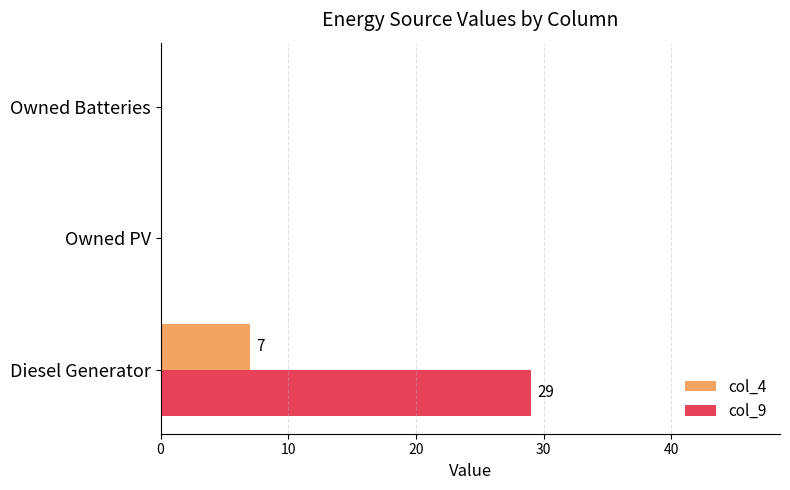

What are all the series names shown in the legend?

col_4, col_9